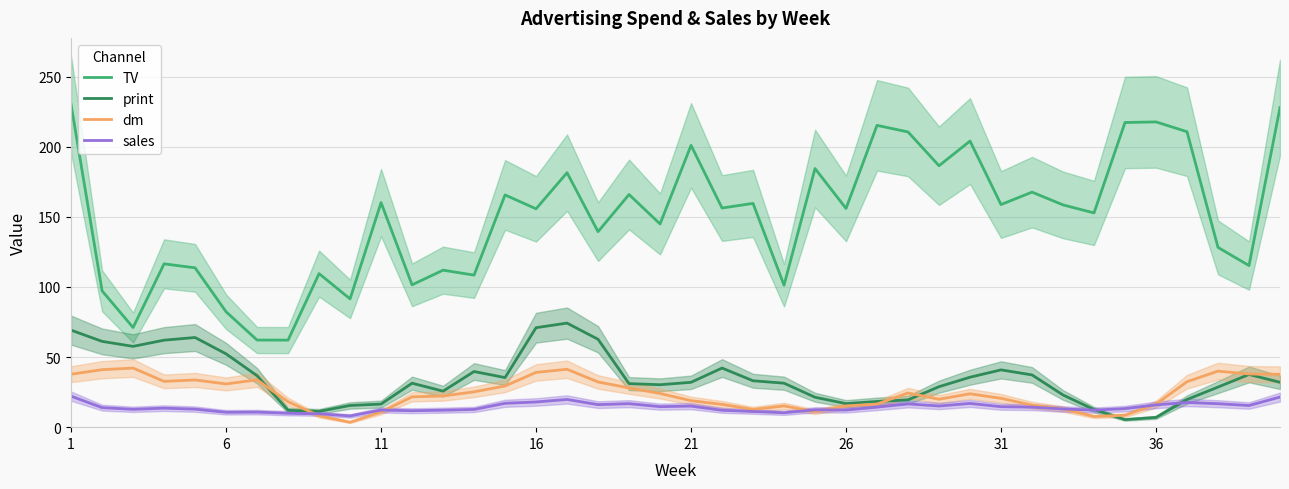

What is the value of the print point at the 11th from the left?

16.5